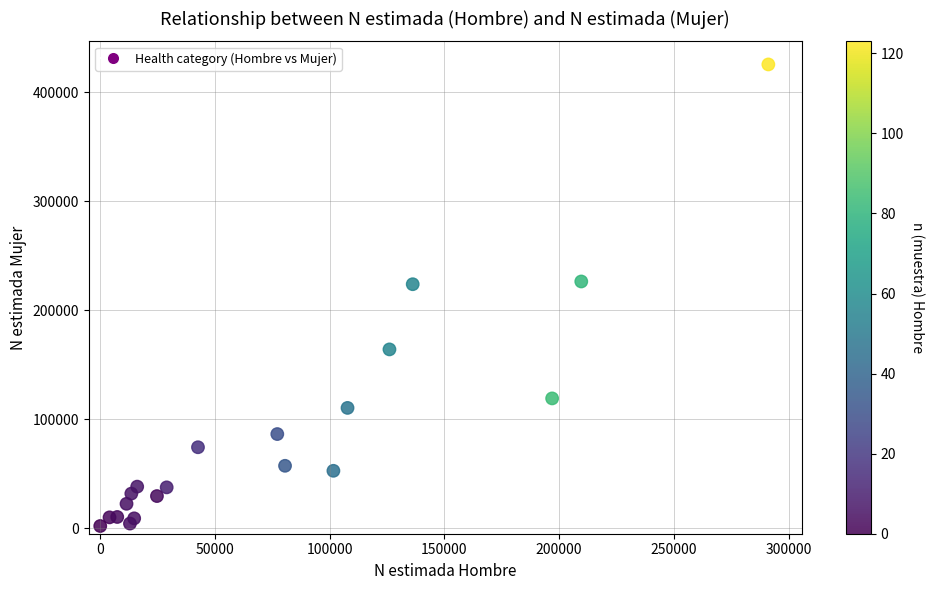

What is the range of Y values (max minus min)?

423544